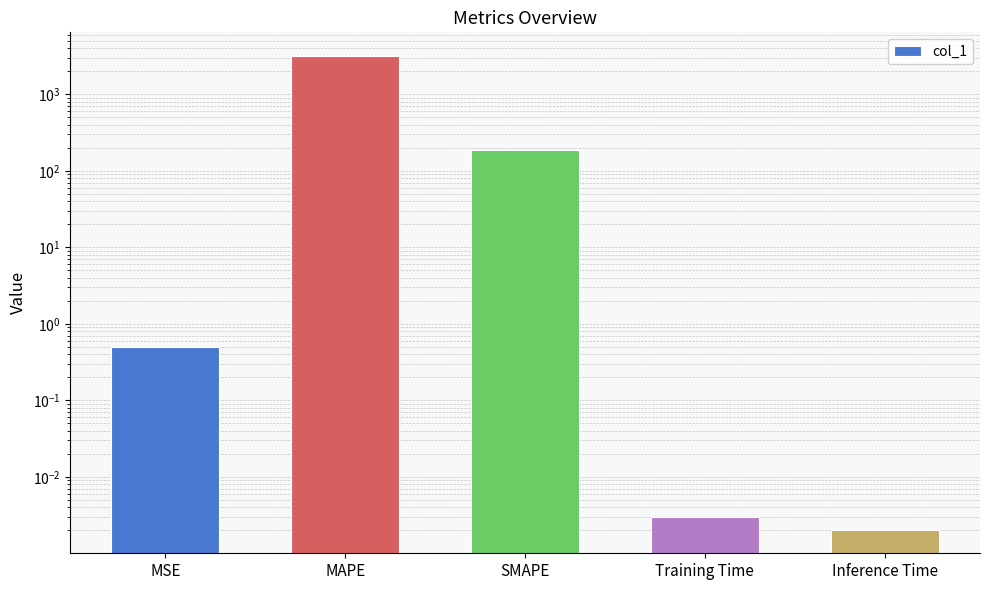

Reading left to right, what are all the values shown in this chart?

MSE=0.5	MAPE=3172.3	SMAPE=188.1	Training Time=0.0	Inference Time=0.0